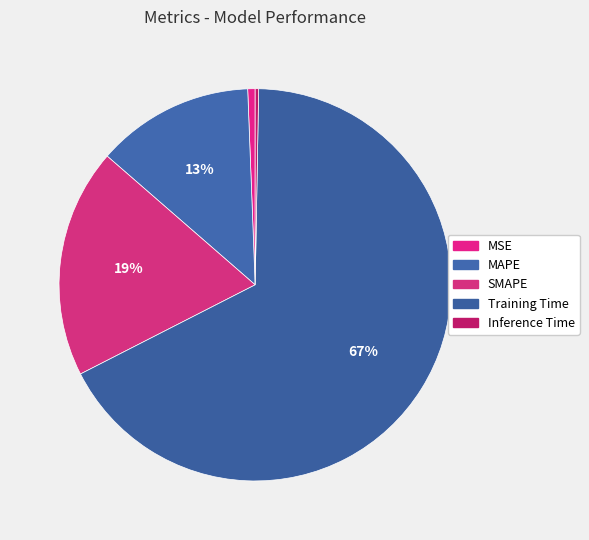

How many slices are in this pie chart?

5